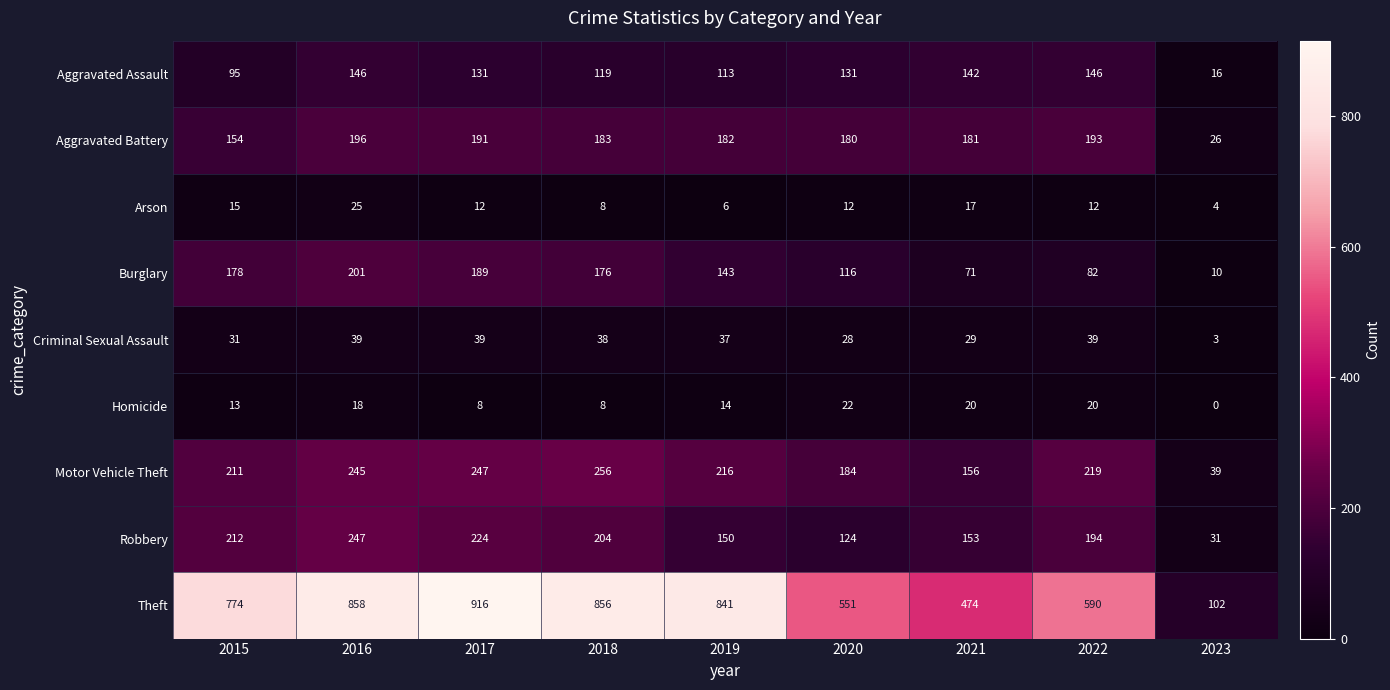

What is the total value across all series at 2018?

1848